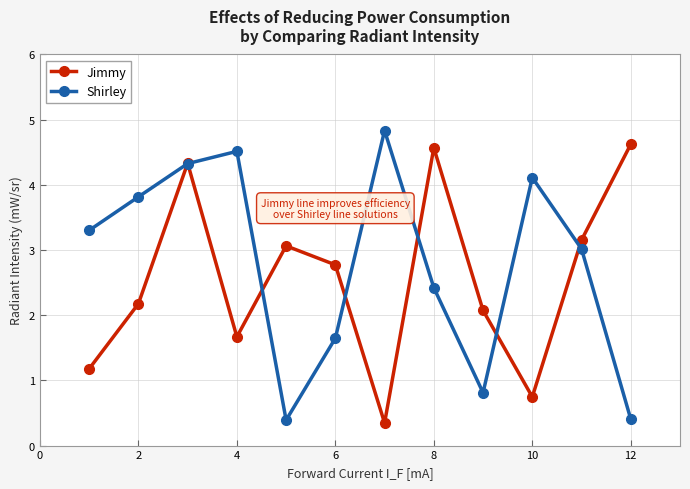

What is the difference between the maximum and minimum values in the Jimmy series?

4.3